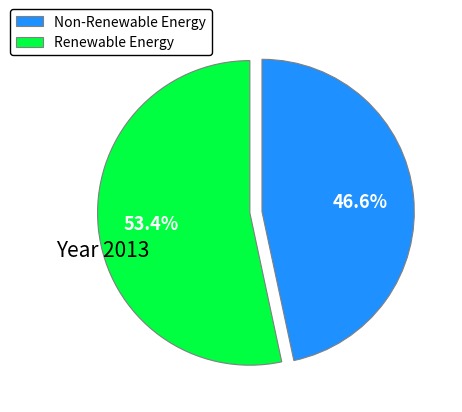

To the nearest percent, what is the difference between the largest and smallest slice percentages?

7%